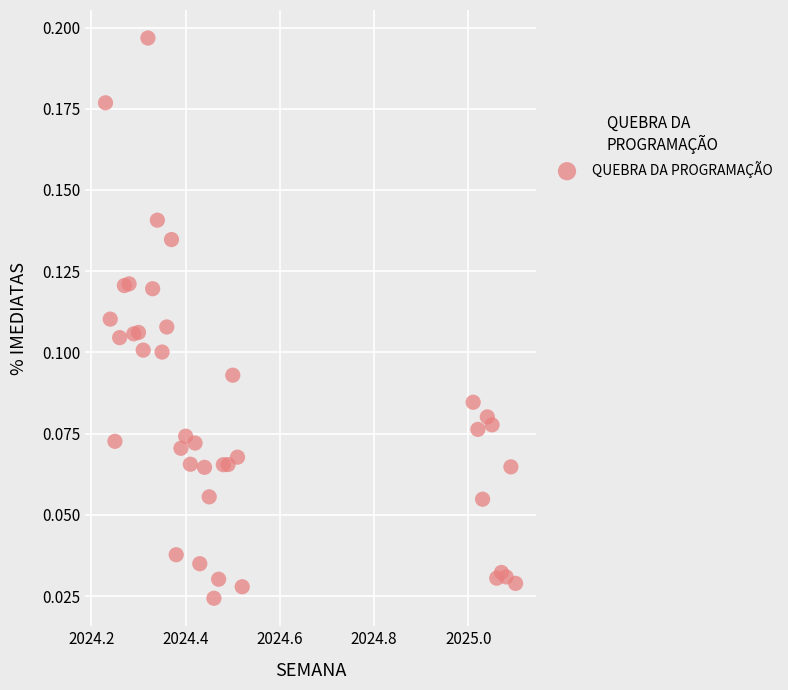

What is the range of X values (max minus min)?

0.9